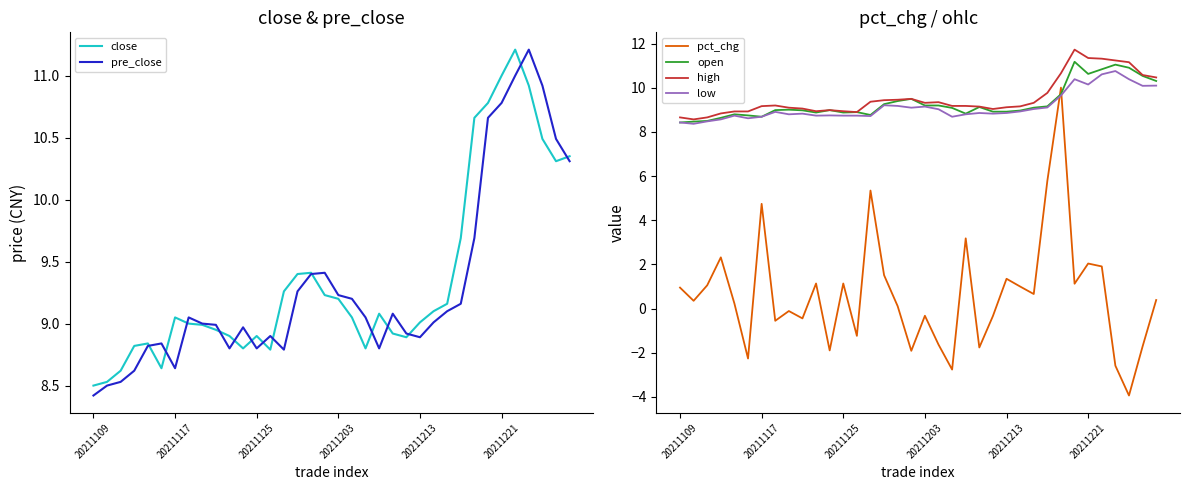

What is the greatest value displayed?

11.7